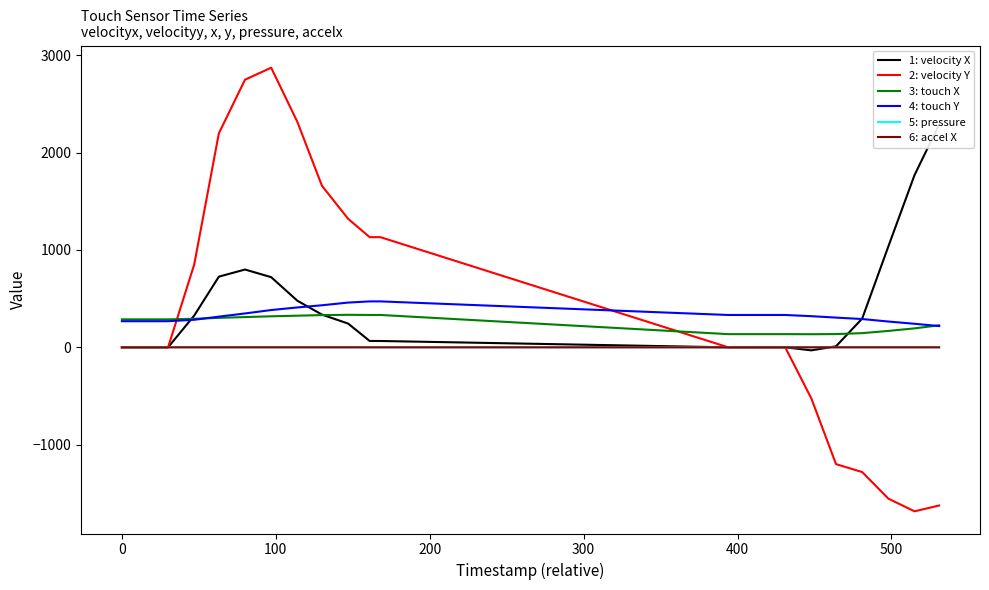

Which series ends up on top after the final intersection of 3: touch X and 1: velocity X?

1: velocity X